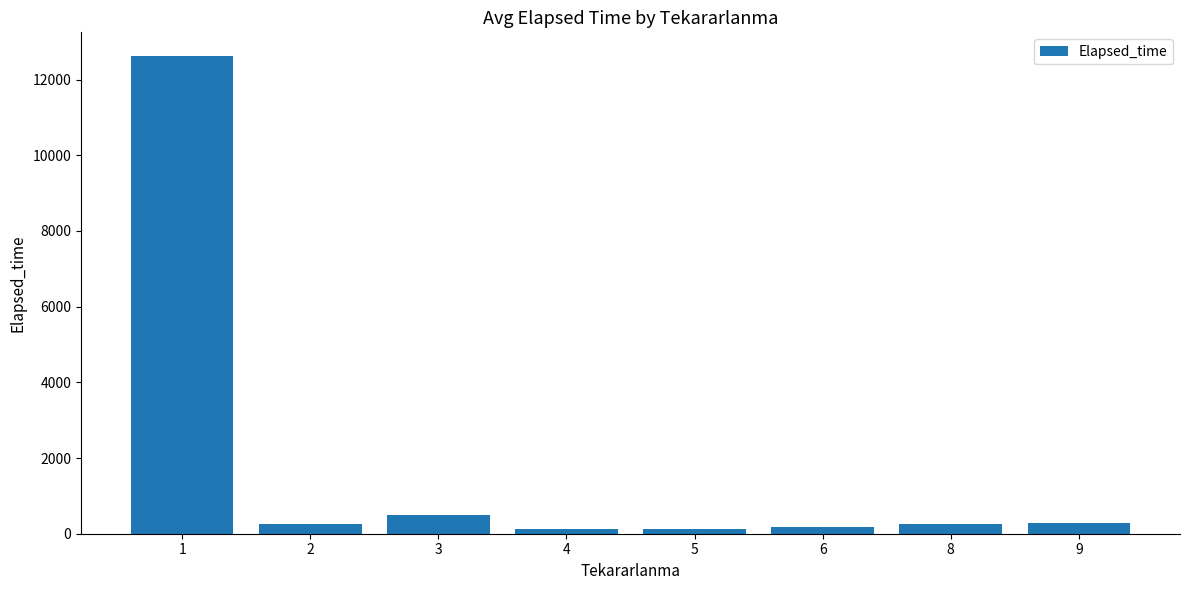

Is it true that the value at 6 is 182.5?

True